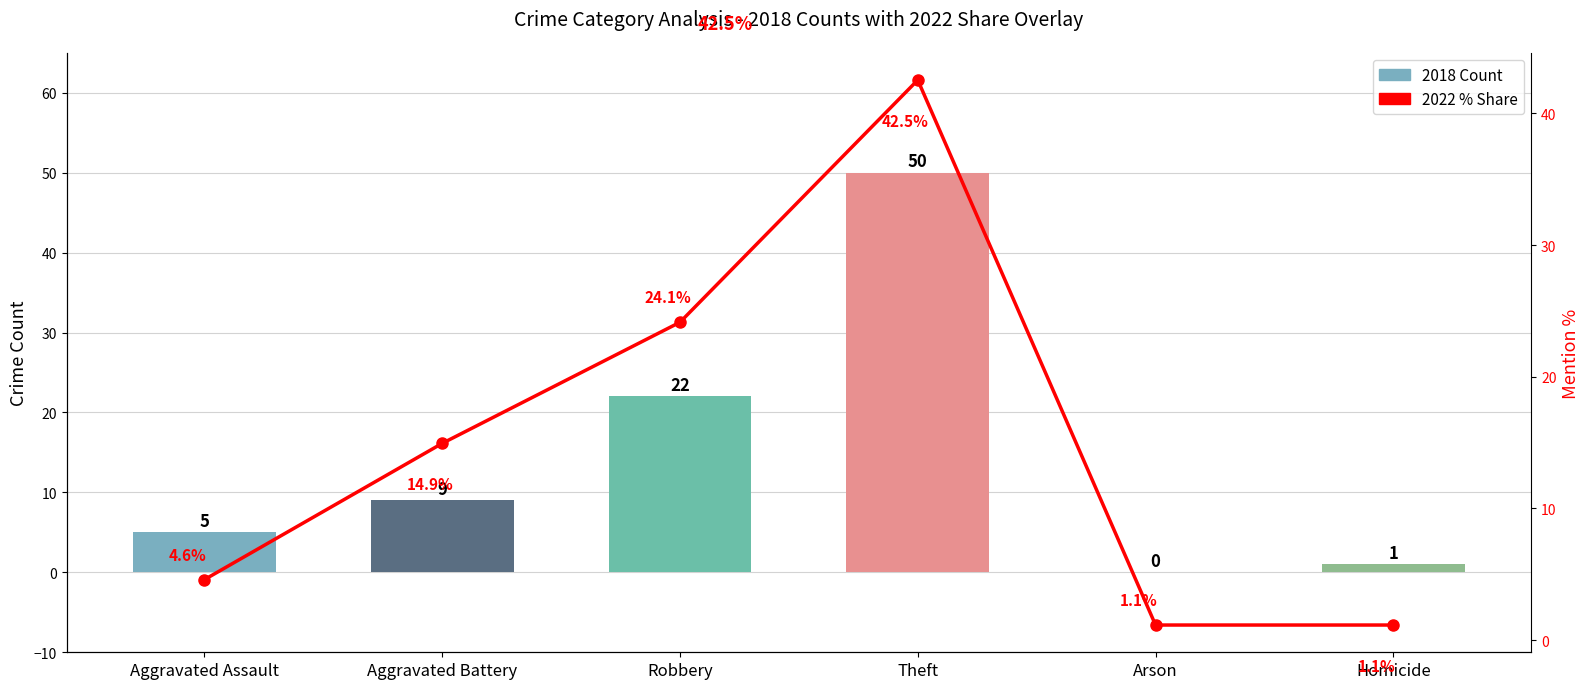

List the labels in order of value, smallest first.

Arson, Homicide, Aggravated Assault, Aggravated Battery, Robbery, Theft